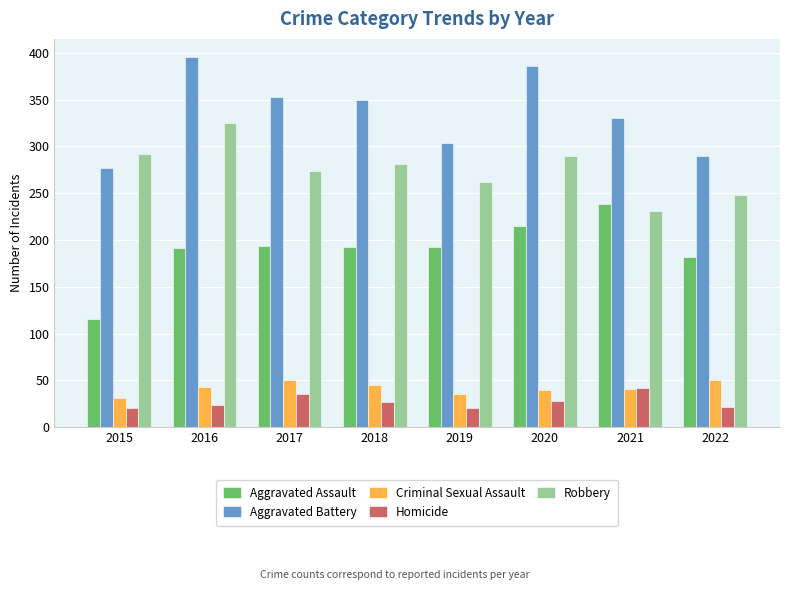

What is the value of the Criminal Sexual Assault bar at the 6th from the left?

40